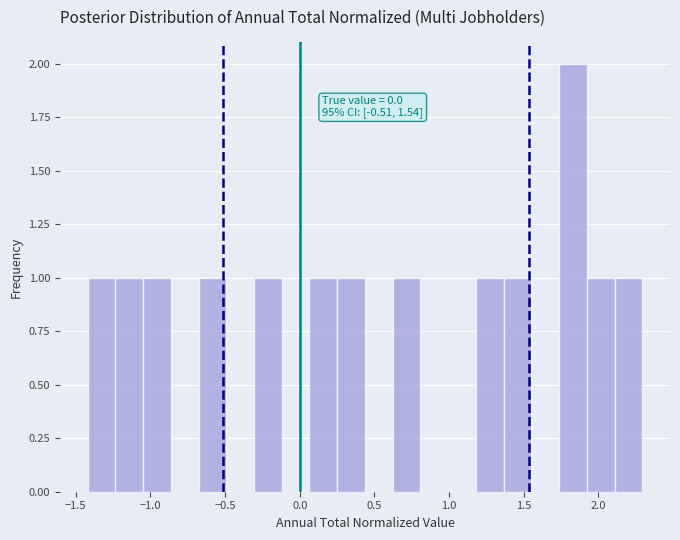

Read against the x-axis, roughly where is the centre of the tallest bar?

1.85